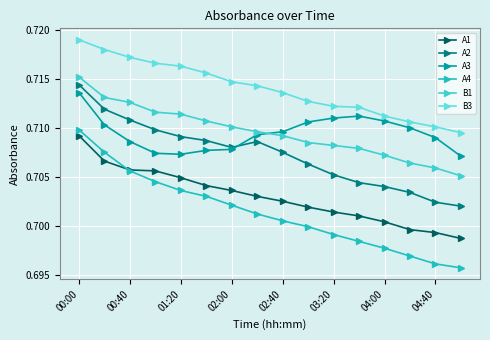

What is the highest value of the A4 series?

0.7